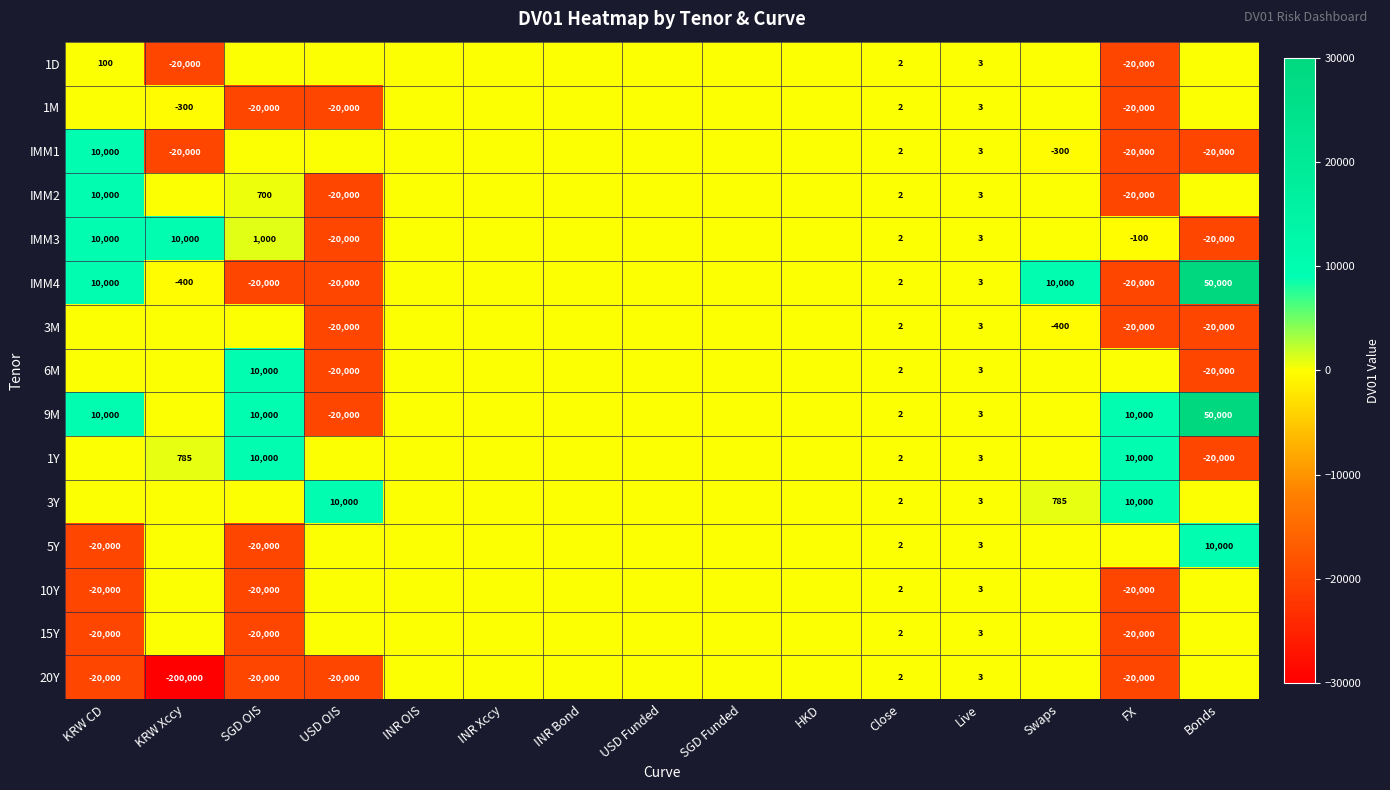

At which category does the chart reach its peak across all series?

Bonds